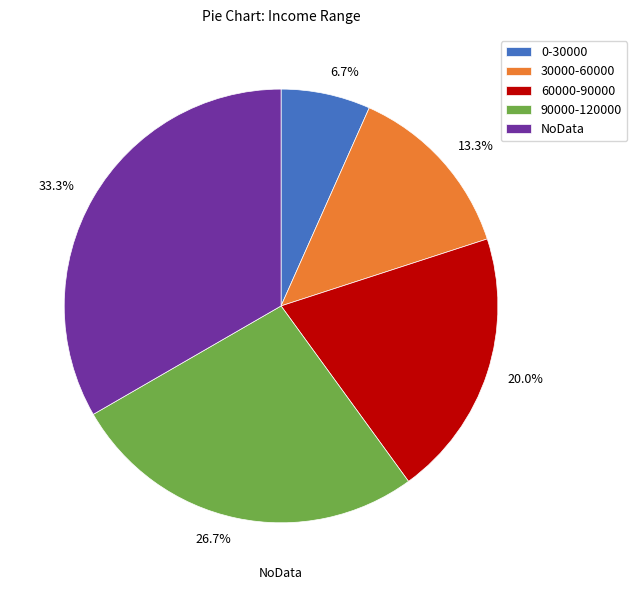

Count the number of slices in the pie.

5